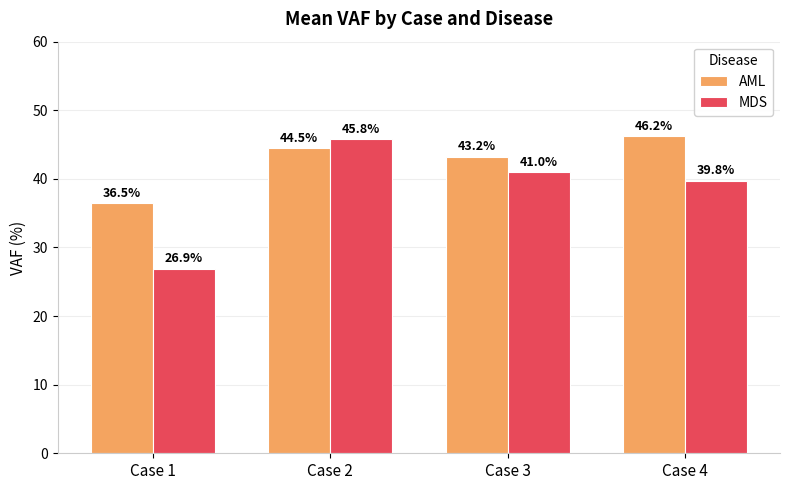

What are all the series names shown in the legend?

AML, MDS